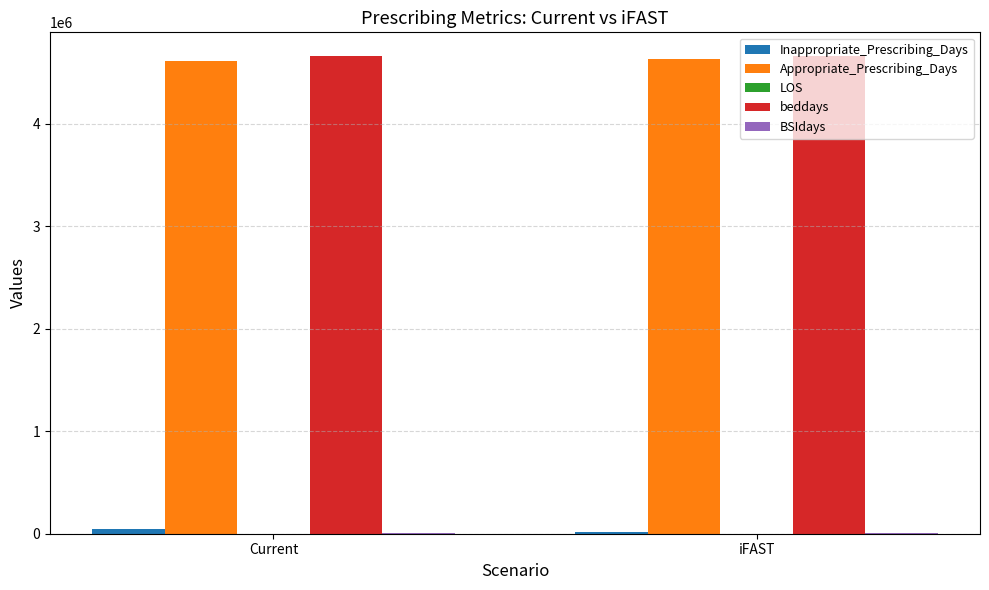

How many groups of bars are there?

2